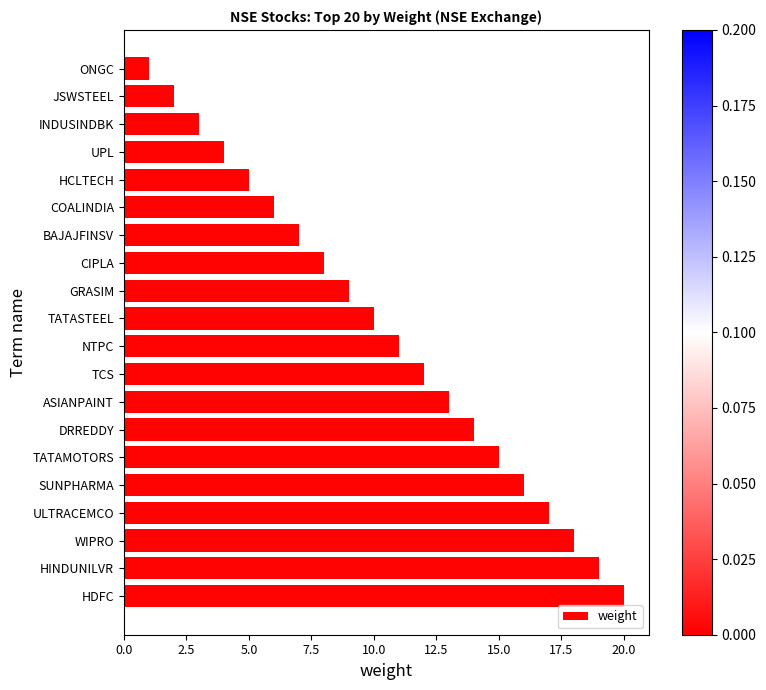

The chart shows a value of 1 at ONGC. True or false?

True